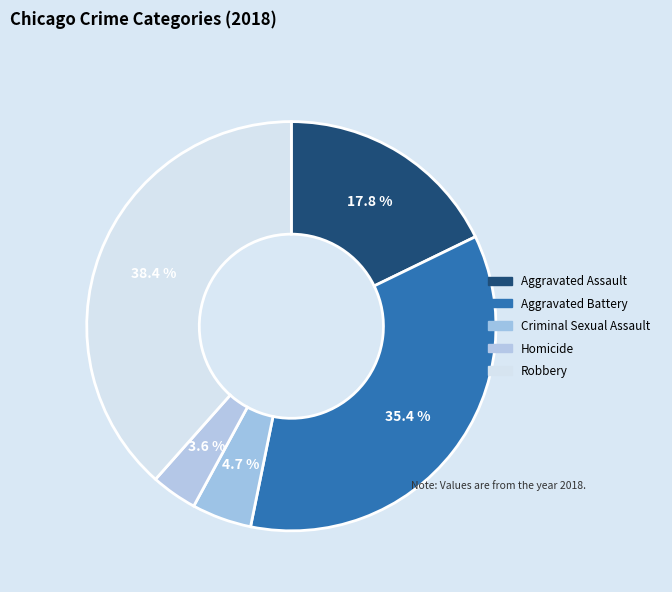

How many slices are in this pie chart?

5